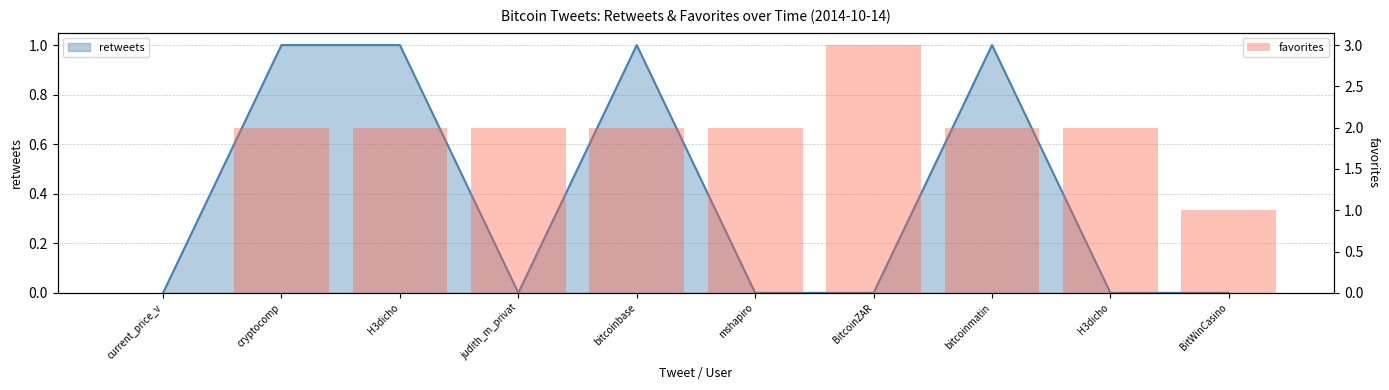

The value at bitcoinbase is 3. True or false?

False